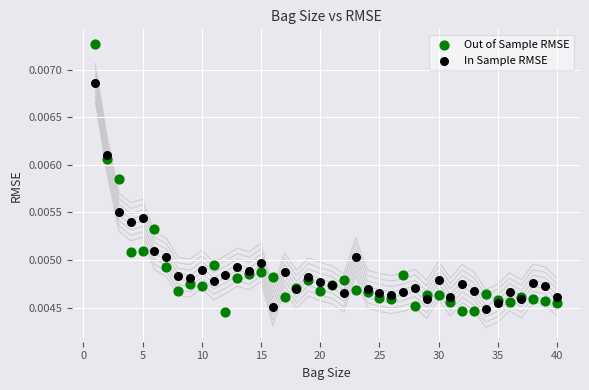

What is the X range (max minus min) for the scatter plot?

39.0